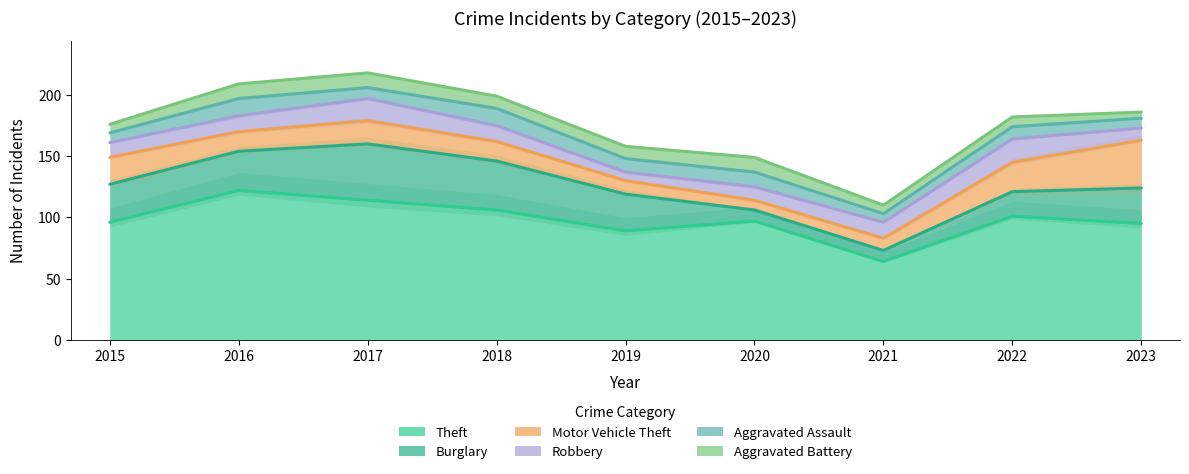

What is the difference between the highest and lowest values at 2023?

91